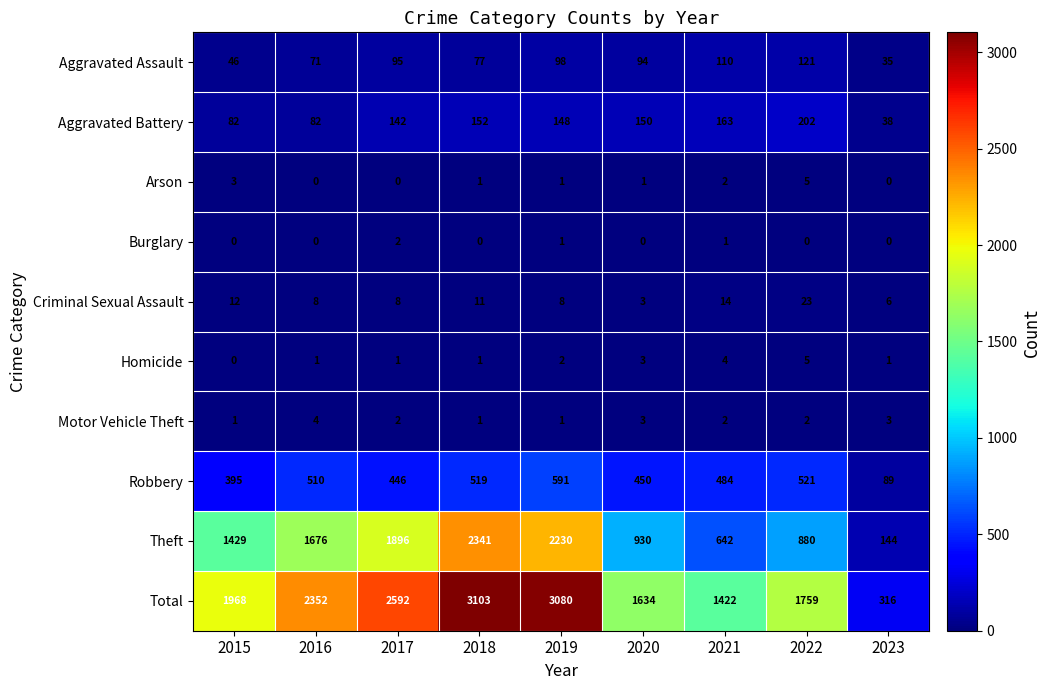

At how many categories does at least one series exceed 1428?

7